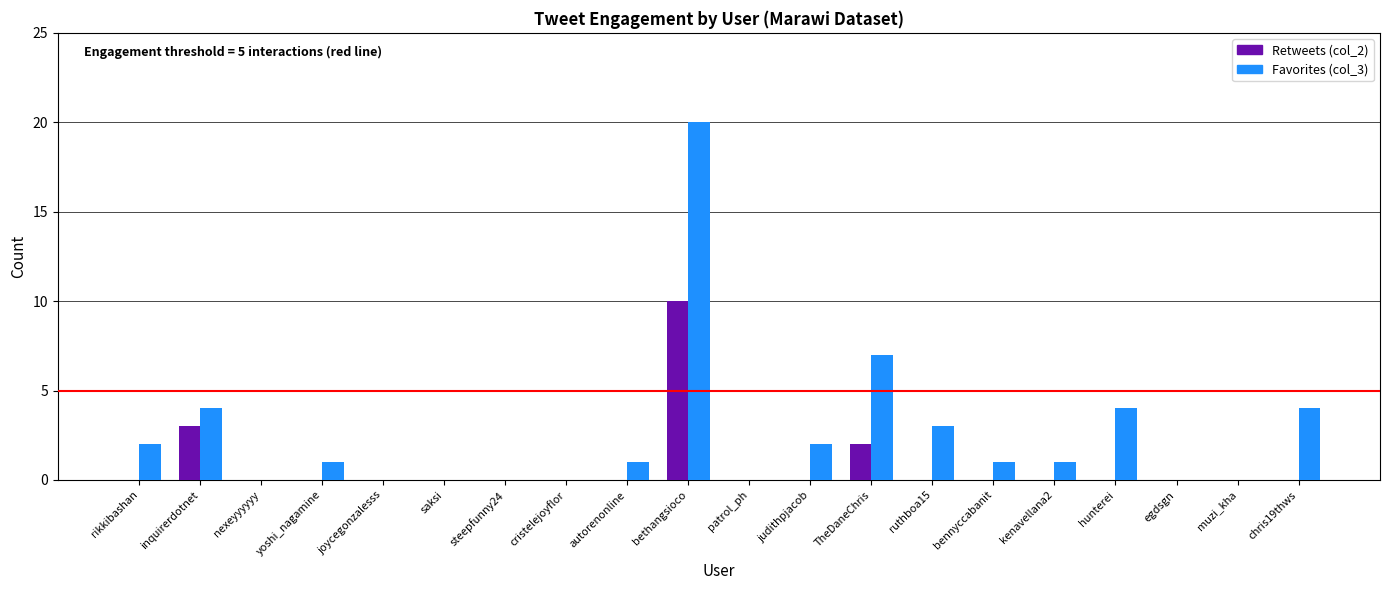

Which label corresponds to the largest value in the chart?

bethangsioco